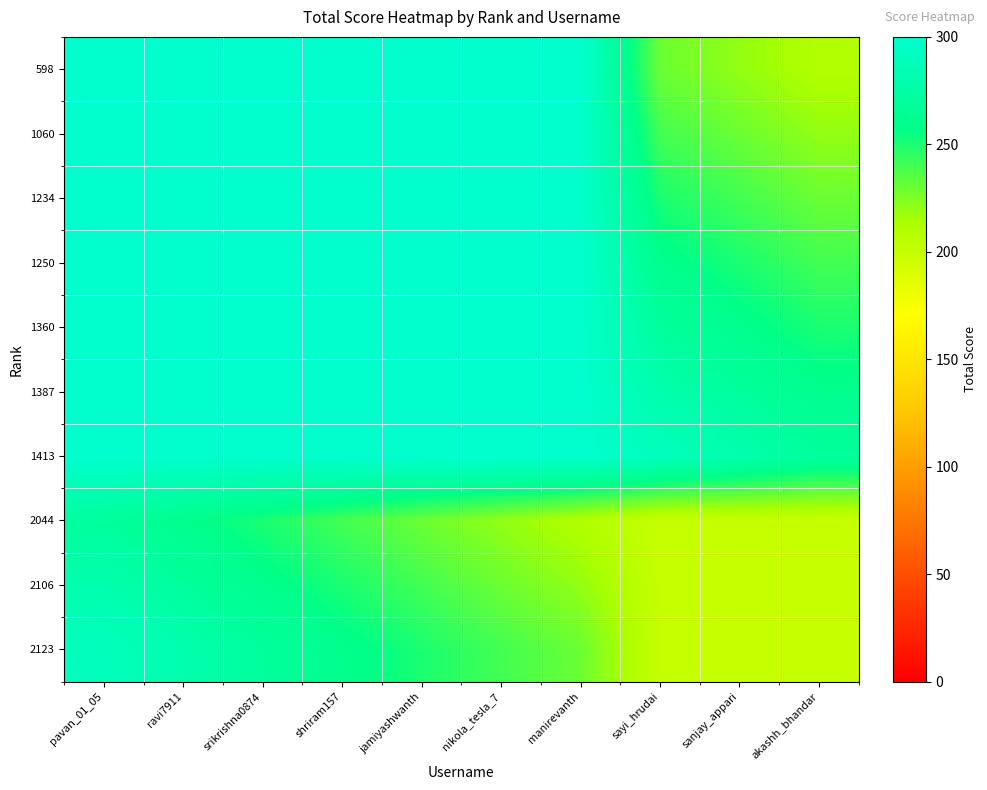

Rank the series by their maximum value, from lowest to highest.

2044, 2106, 2123, 598, 1060, 1234, 1250, 1360, 1387, 1413